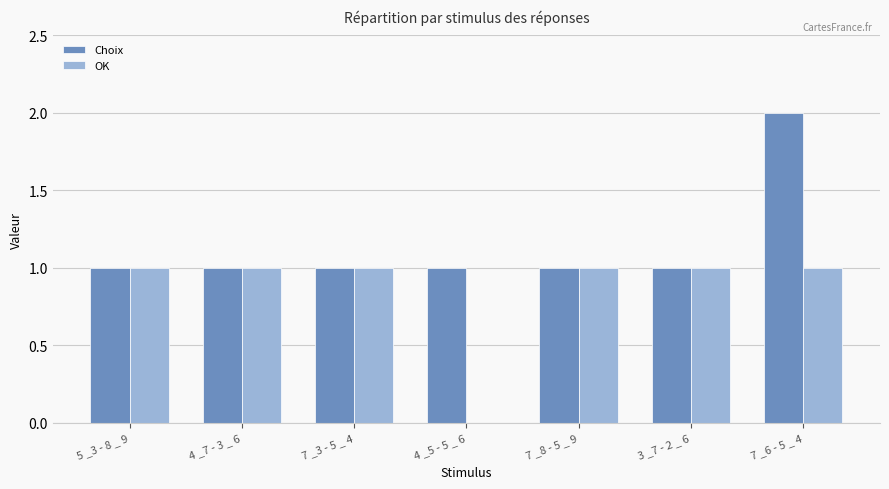

At which category does the chart reach its peak across all series?

7 _6 - 5 _ 4